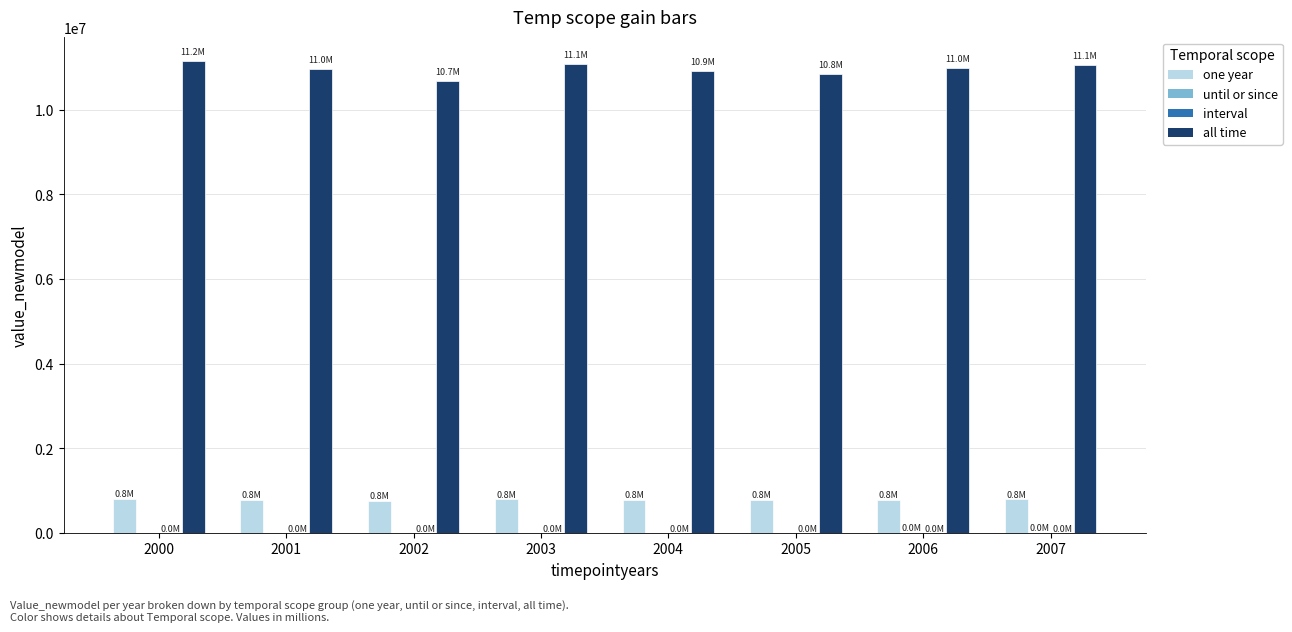

Which series has the largest total across all categories?

all time